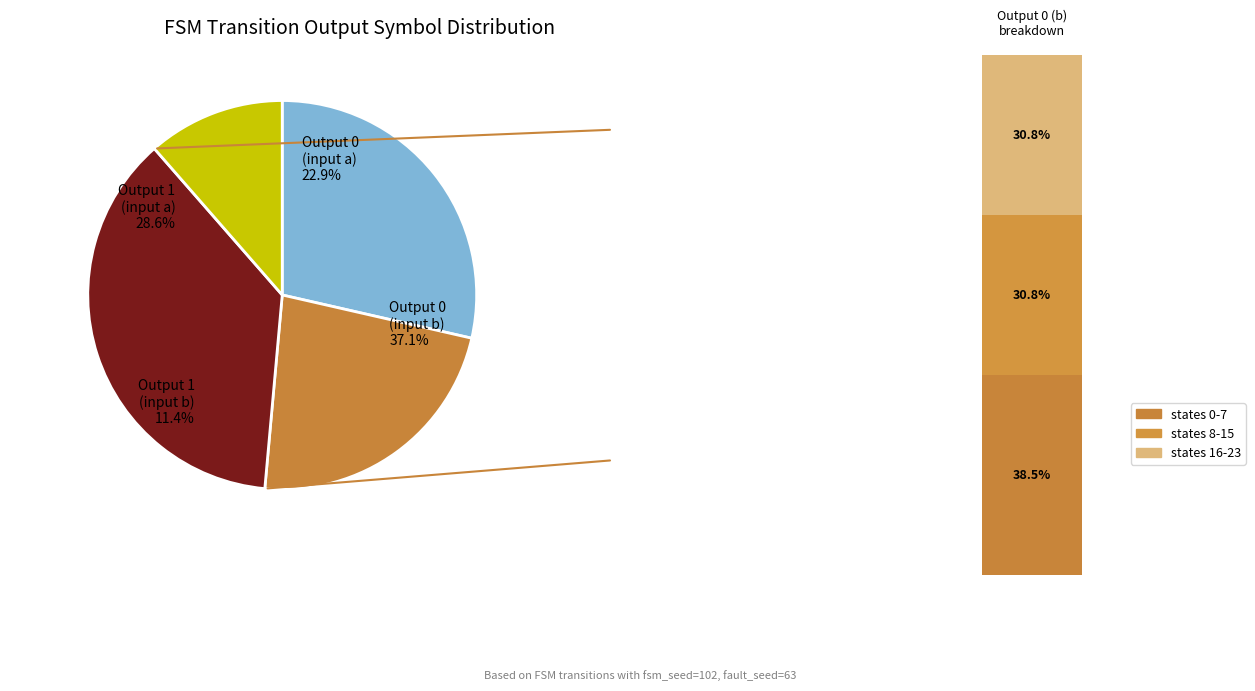

Does output_symbol=0 (input b) account for over 50% of the chart?

No